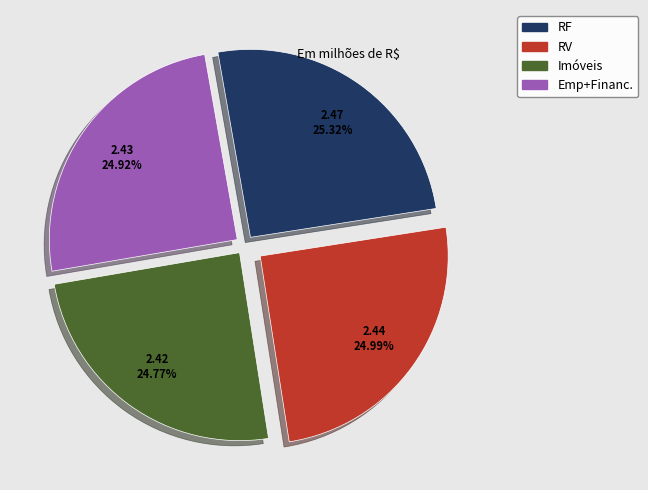

How many slices are in this pie chart?

4